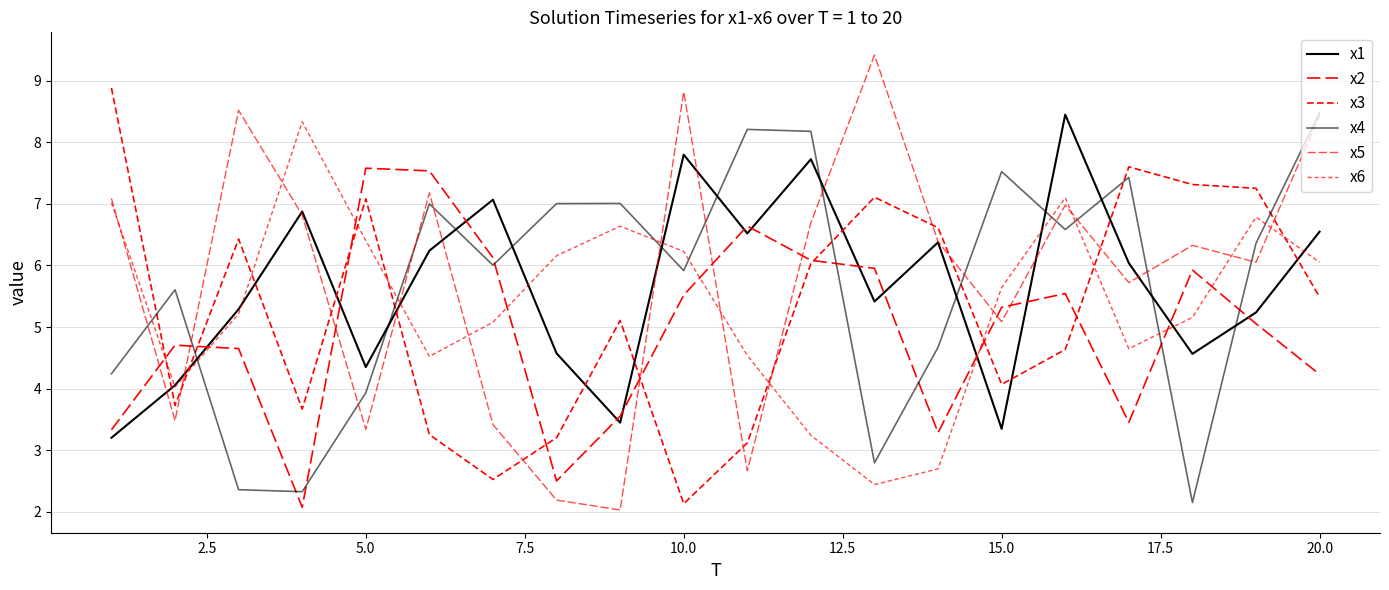

Which series has the largest total across all categories?

x5